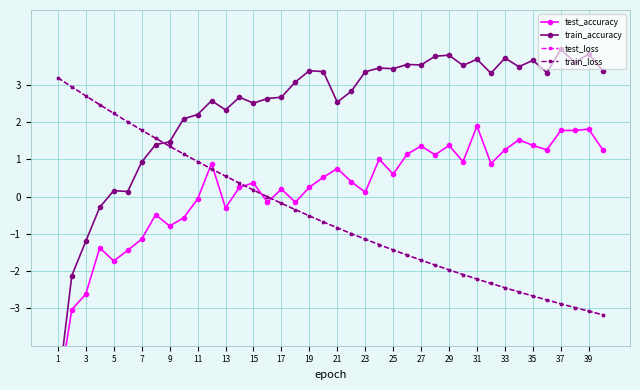

How many series are shown in this chart?

4